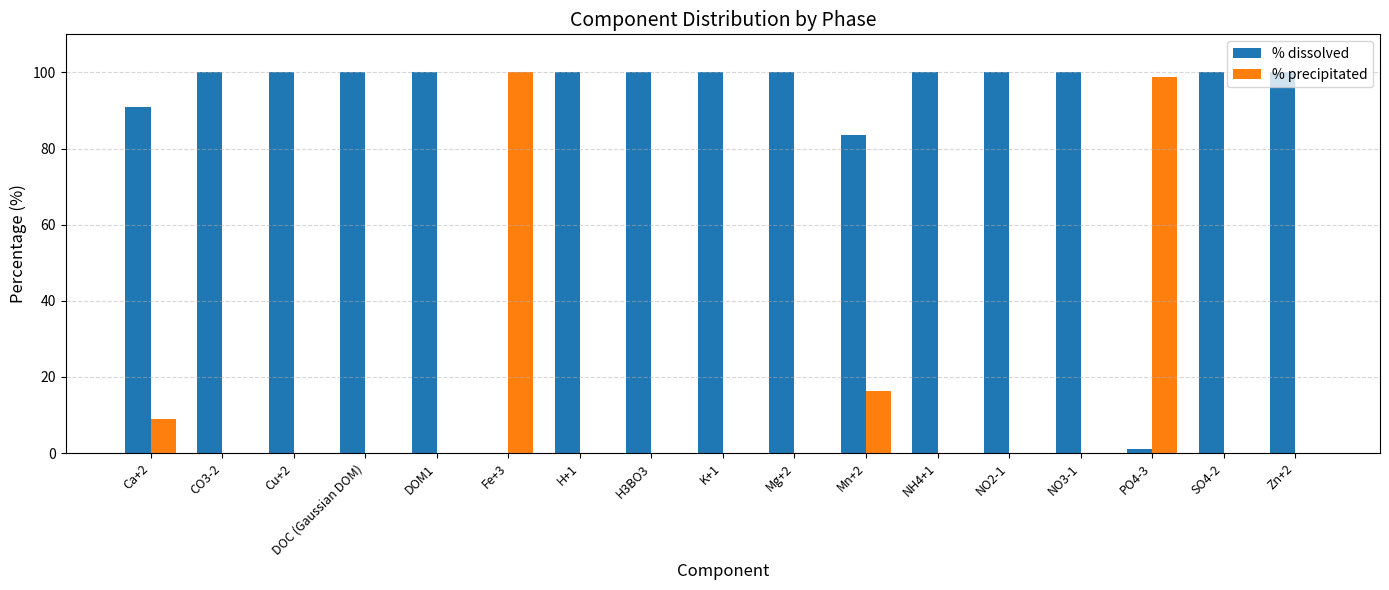

What is the sum of the % dissolved values at Ca+2 and H3BO3?

190.9